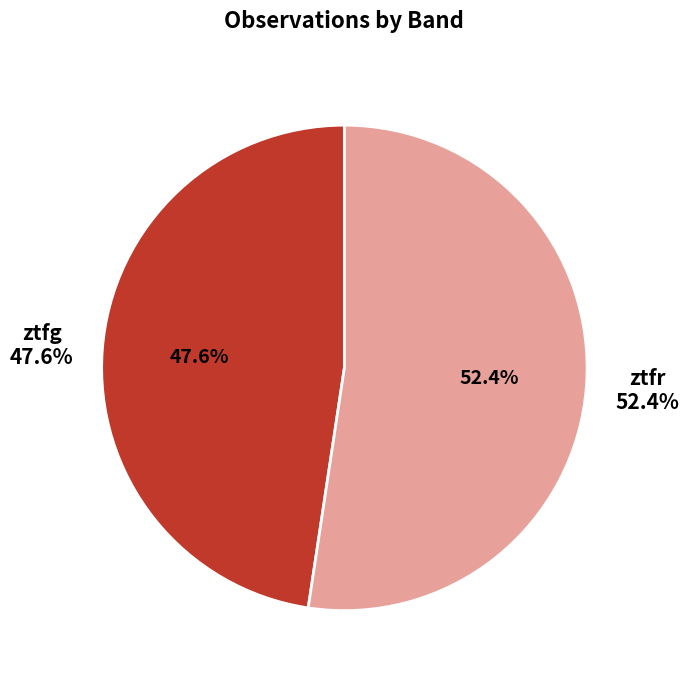

Do ztfr and ztfg together represent more than half of the pie?

Yes